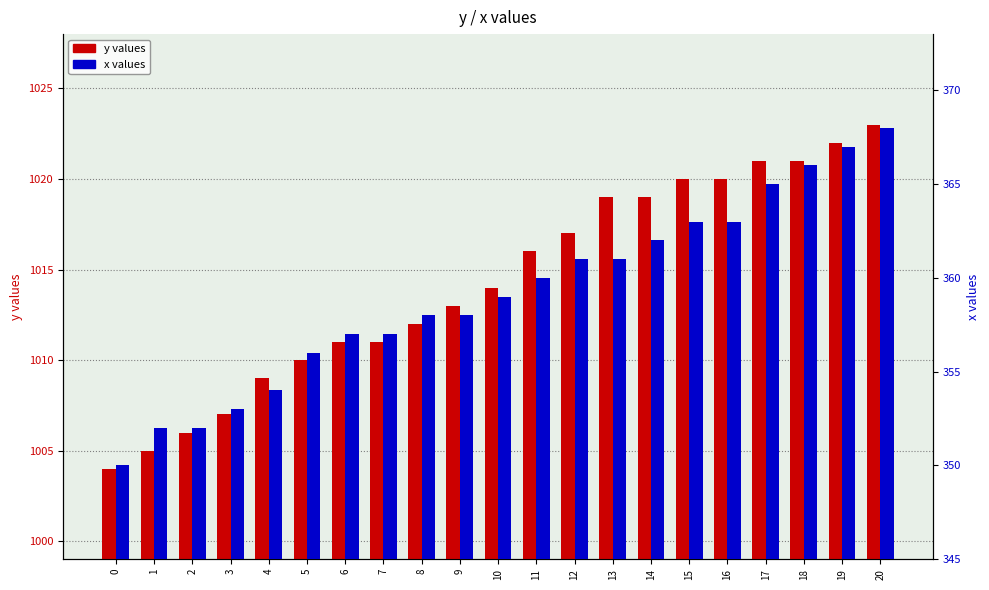

Rank the series at 4 from highest to lowest value.

y (primary), x (secondary)